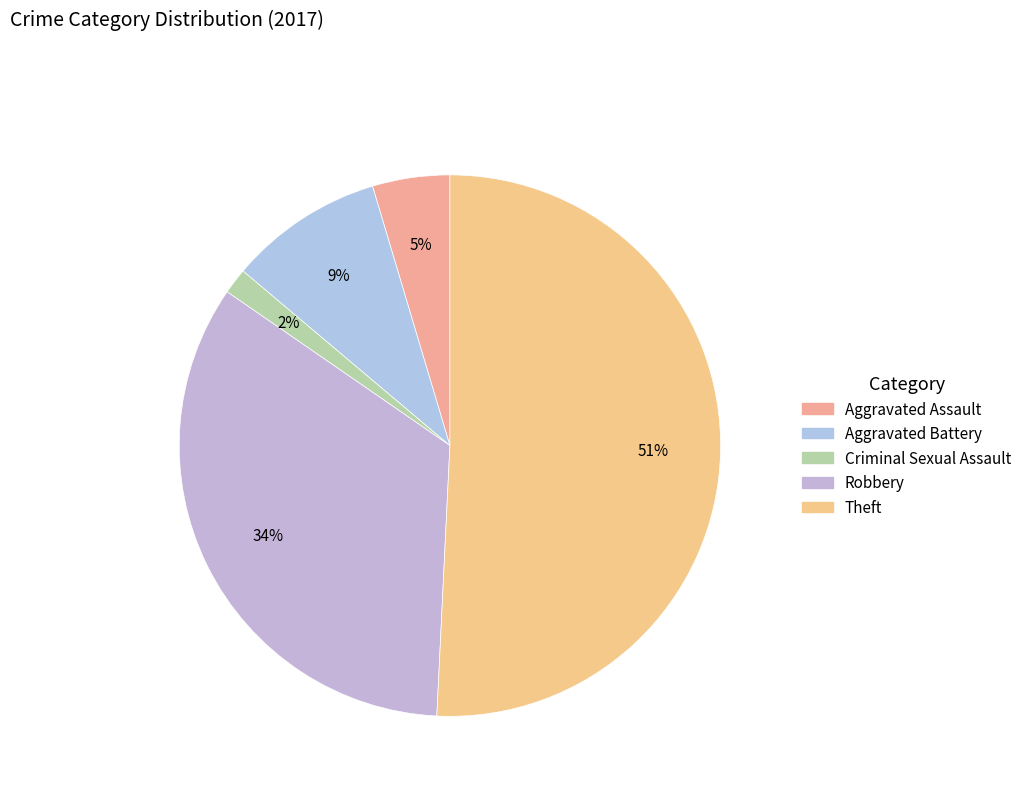

Which category has the biggest portion of the pie?

Theft